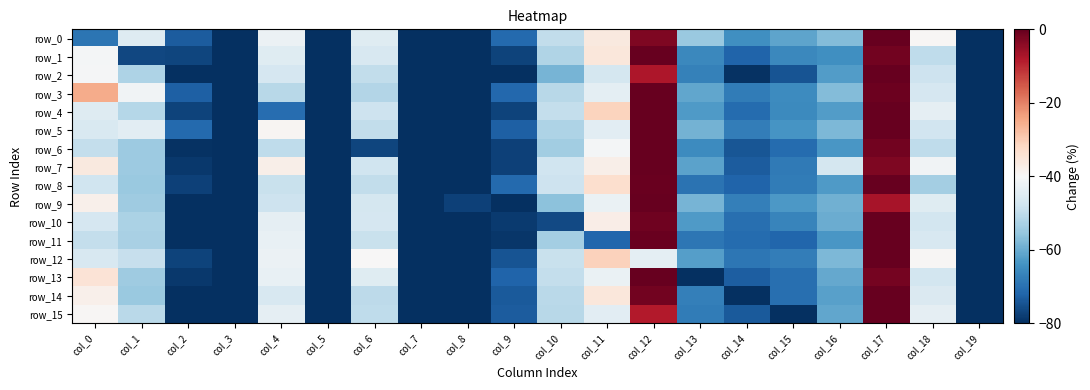

Which series changed the most between col_1 and col_6?

row_1